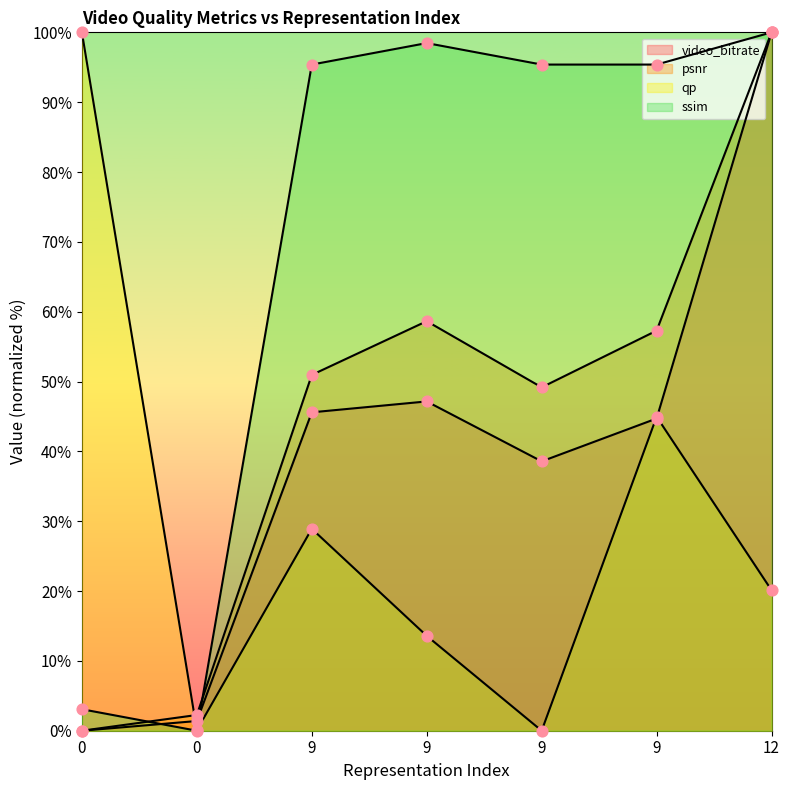

At how many categories does at least one series exceed 63?

6